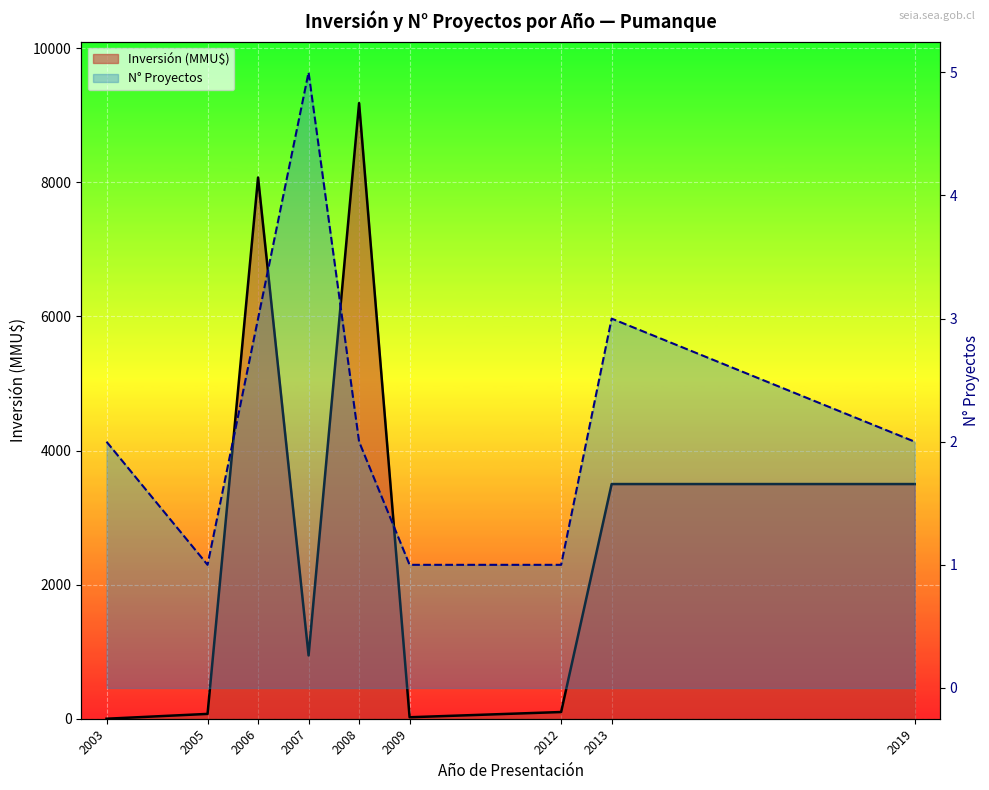

True or false: N° Proyectos (line) and Inversión(MMU$) (line) intersect in this chart.

True